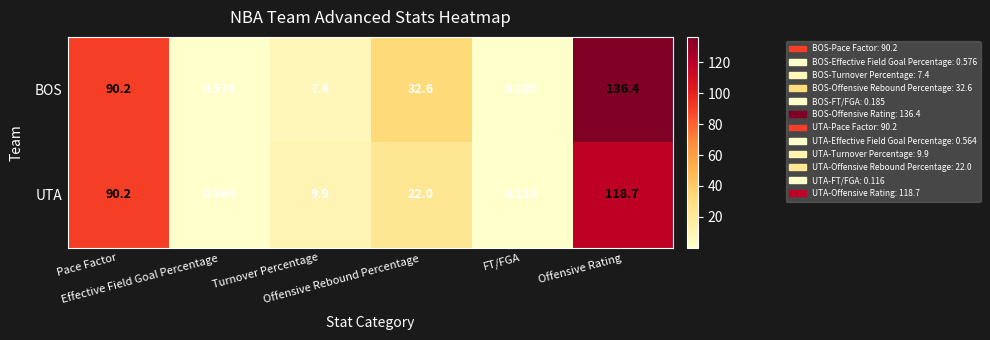

Which series has the widest spread of values?

BOS